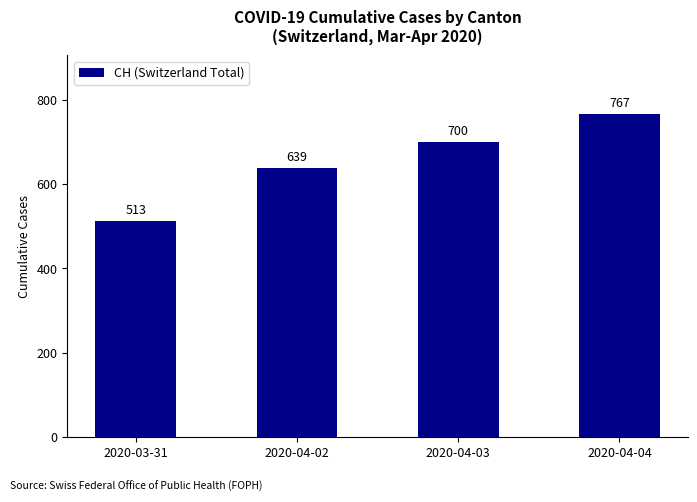

What is the minimum value shown in the chart?

513